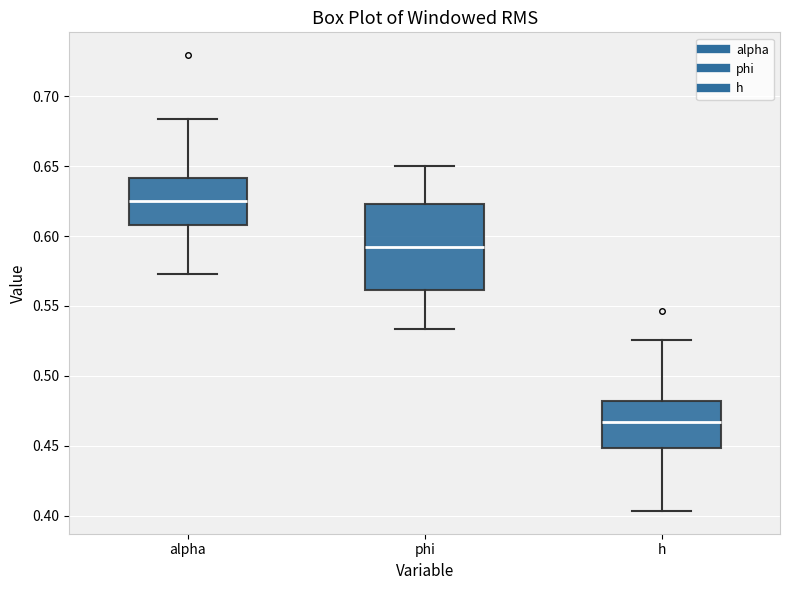

Reading left to right, read every box against the y-axis: the position of its median line, the range the box covers, and the ends of its whiskers. The values are not printed on the chart, so give them approximately, as read against the axis.

alpha: median 0.625, box 0.610 to 0.640, whiskers 0.575 to 0.685
phi: median 0.590, box 0.560 to 0.625, whiskers 0.535 to 0.650
h: median 0.465, box 0.450 to 0.480, whiskers 0.405 to 0.525